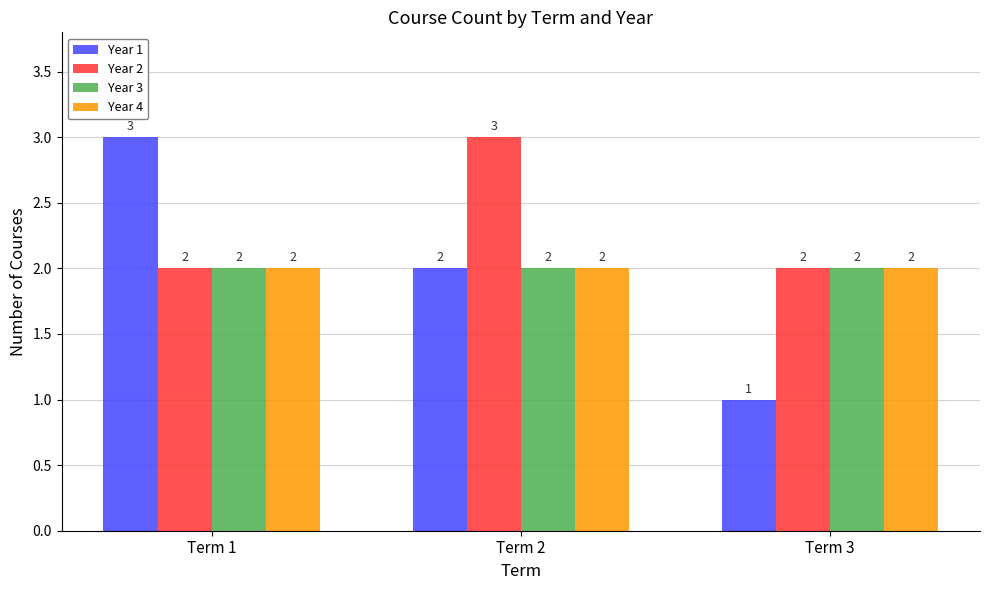

What is the difference between the maximum and second lowest values in the Year 2 series?

1